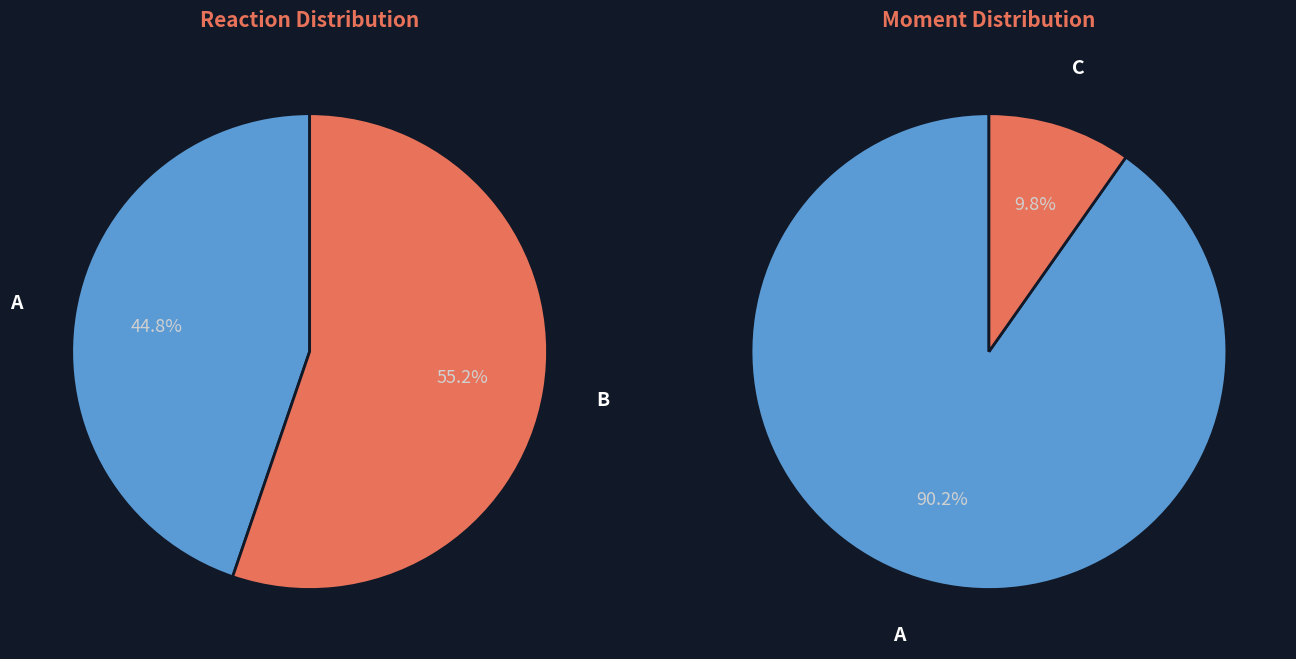

Count the number of slices in the pie.

3